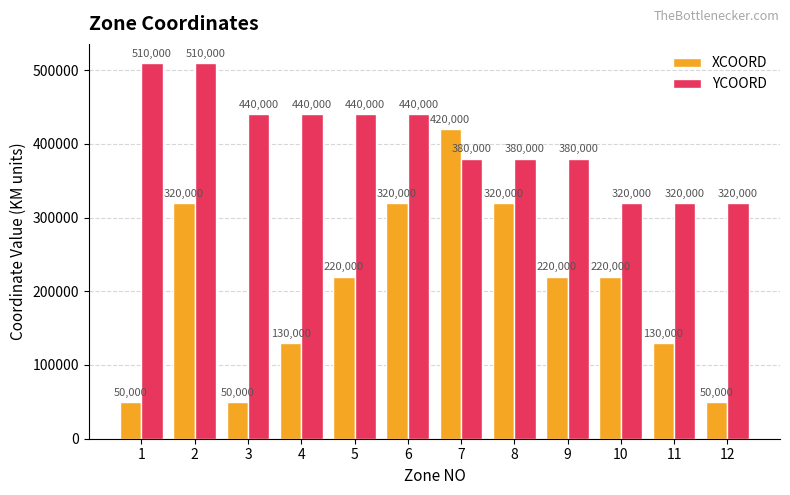

Reading left to right, what are all the values shown in this chart?

XCOORD: 1=50000	2=320000	3=50000	4=130000	5=220000	6=320000	7=420000	8=320000	9=220000	10=220000	11=130000	12=50000
YCOORD: 1=510000	2=510000	3=440000	4=440000	5=440000	6=440000	7=380000	8=380000	9=380000	10=320000	11=320000	12=320000